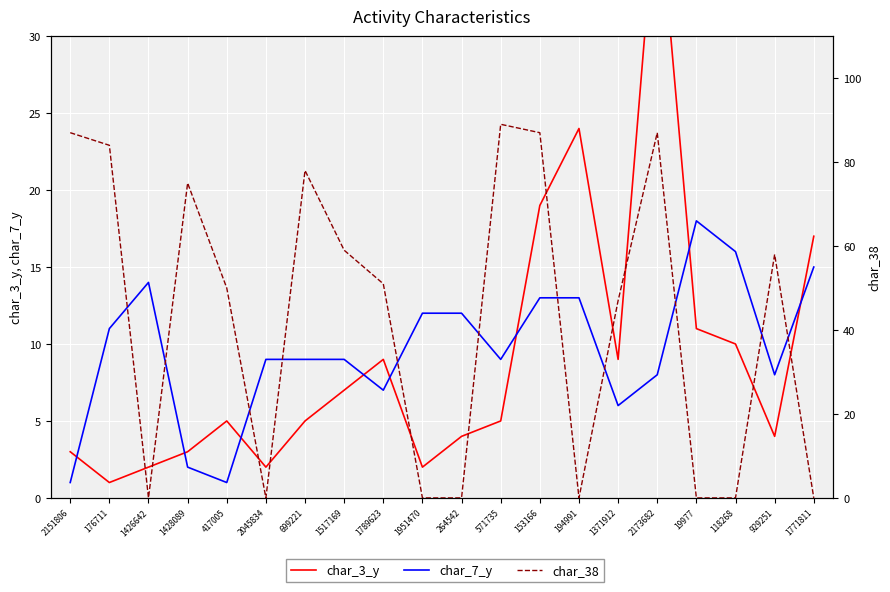

What is the difference between the highest and lowest values at 1428089?

73